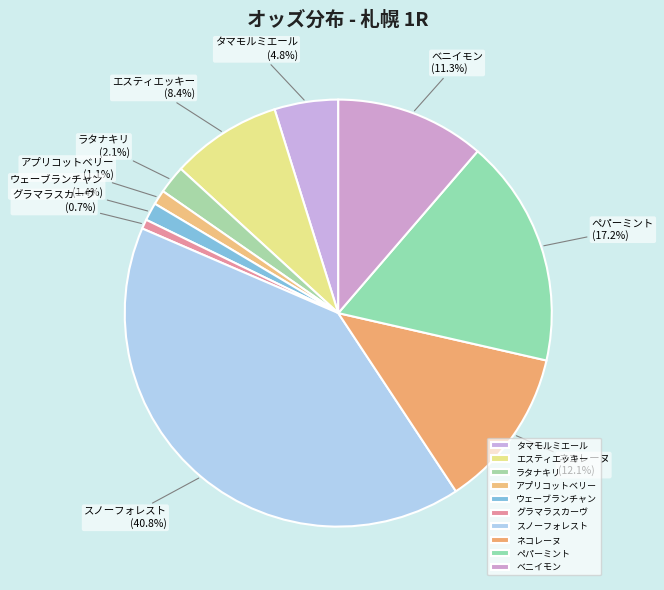

What is the largest slice in the pie chart?

スノーフォレスト